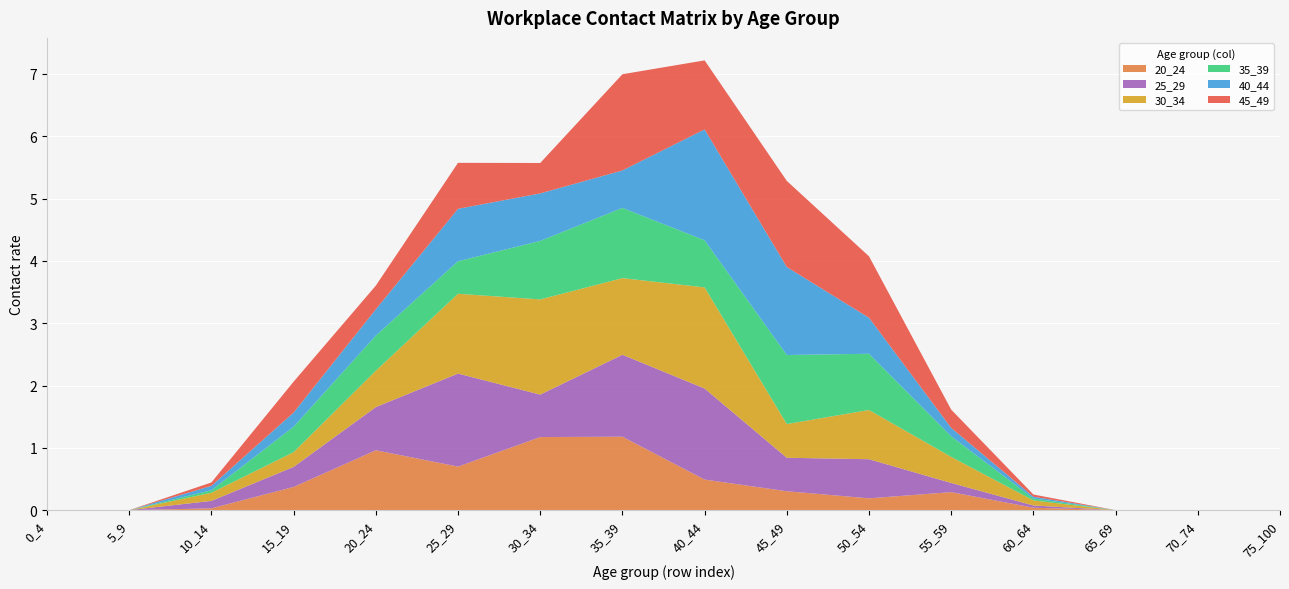

Reading right to left, extract all data points from this chart.

20_24: 75_100=0.0	70_74=0.0	65_69=0.0	60_64=0.0	55_59=0.3	50_54=0.2	45_49=0.3	40_44=0.5	35_39=1.2	30_34=1.2	25_29=0.7	20_24=1.0	15_19=0.4	10_14=0.0	5_9=0.0	0_4=0.0
25_29: 75_100=0.0	70_74=0.0	65_69=0.0	60_64=0.0	55_59=0.1	50_54=0.6	45_49=0.5	40_44=1.5	35_39=1.3	30_34=0.7	25_29=1.5	20_24=0.7	15_19=0.3	10_14=0.1	5_9=0.0	0_4=0.0
30_34: 75_100=0.0	70_74=0.0	65_69=0.0	60_64=0.1	55_59=0.4	50_54=0.8	45_49=0.5	40_44=1.6	35_39=1.2	30_34=1.5	25_29=1.3	20_24=0.6	15_19=0.2	10_14=0.1	5_9=0.0	0_4=0.0
35_39: 75_100=0.0	70_74=0.0	65_69=0.0	60_64=0.0	55_59=0.3	50_54=0.9	45_49=1.1	40_44=0.8	35_39=1.1	30_34=0.9	25_29=0.5	20_24=0.6	15_19=0.4	10_14=0.0	5_9=0.0	0_4=0.0
40_44: 75_100=0.0	70_74=0.0	65_69=0.0	60_64=0.0	55_59=0.1	50_54=0.6	45_49=1.4	40_44=1.8	35_39=0.6	30_34=0.8	25_29=0.8	20_24=0.4	15_19=0.2	10_14=0.1	5_9=0.0	0_4=0.0
45_49: 75_100=0.0	70_74=0.0	65_69=0.0	60_64=0.0	55_59=0.3	50_54=1.0	45_49=1.4	40_44=1.1	35_39=1.5	30_34=0.5	25_29=0.7	20_24=0.4	15_19=0.5	10_14=0.1	5_9=0.0	0_4=0.0